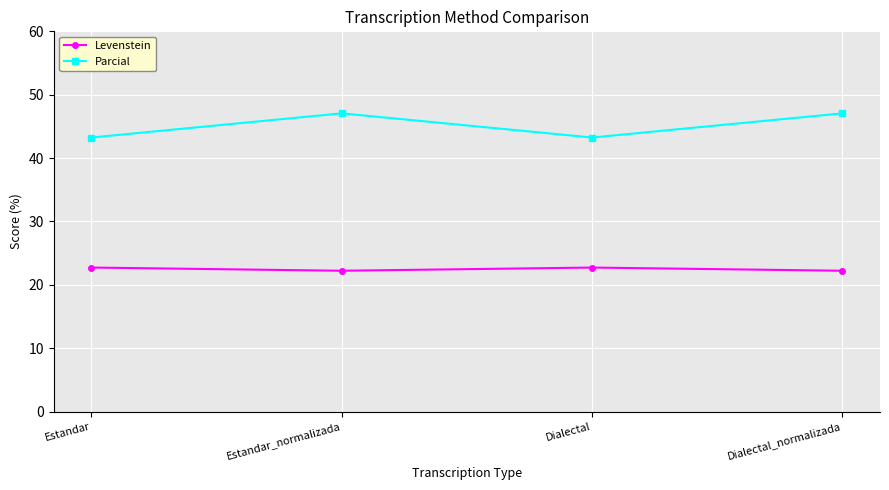

What is the minimum value shown in the chart?

22.2